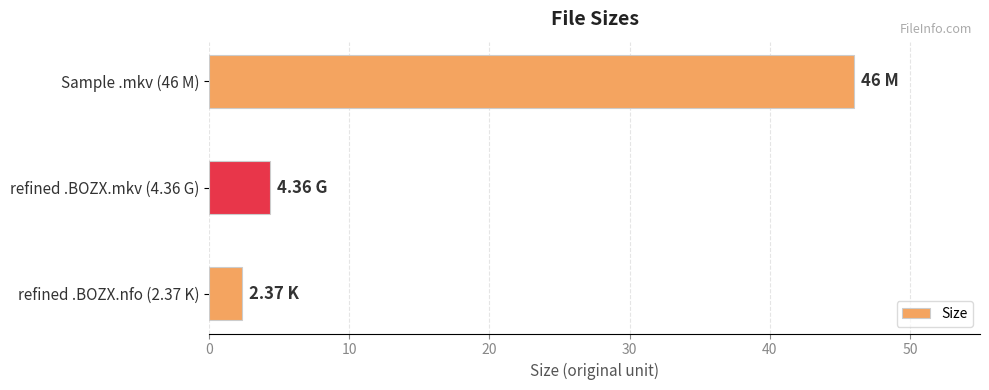

List the labels in order of value, largest first.

Sample .mkv (46 M), refined .BOZX.mkv (4.36 G), refined .BOZX.nfo (2.37 K)